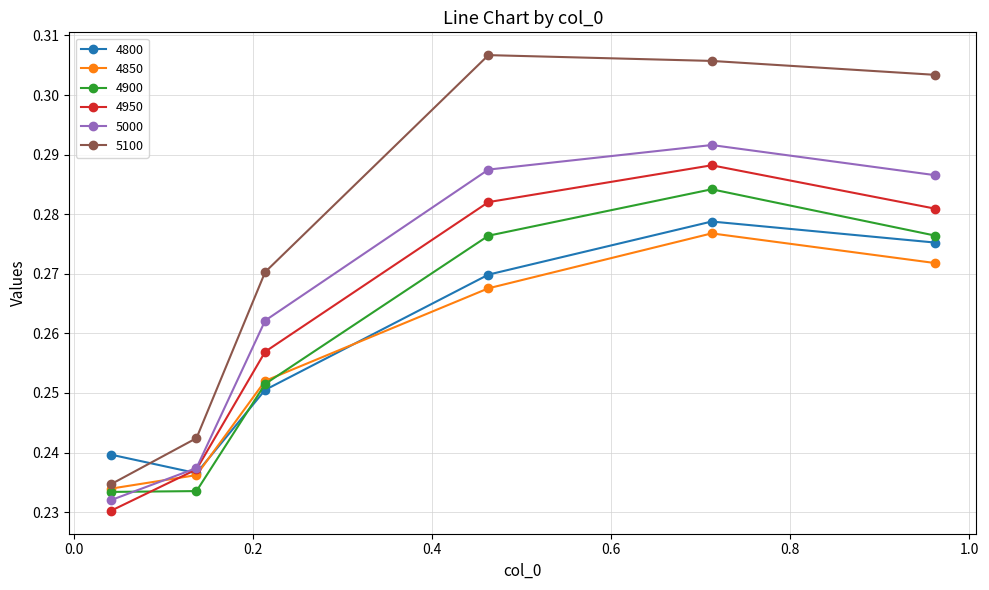

How many times do 4900 and 5000 cross each other?

1